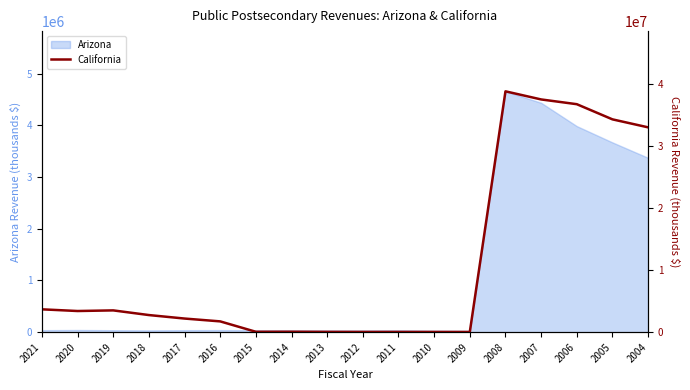

True or false: the data shows 45746923 at 2004.

False